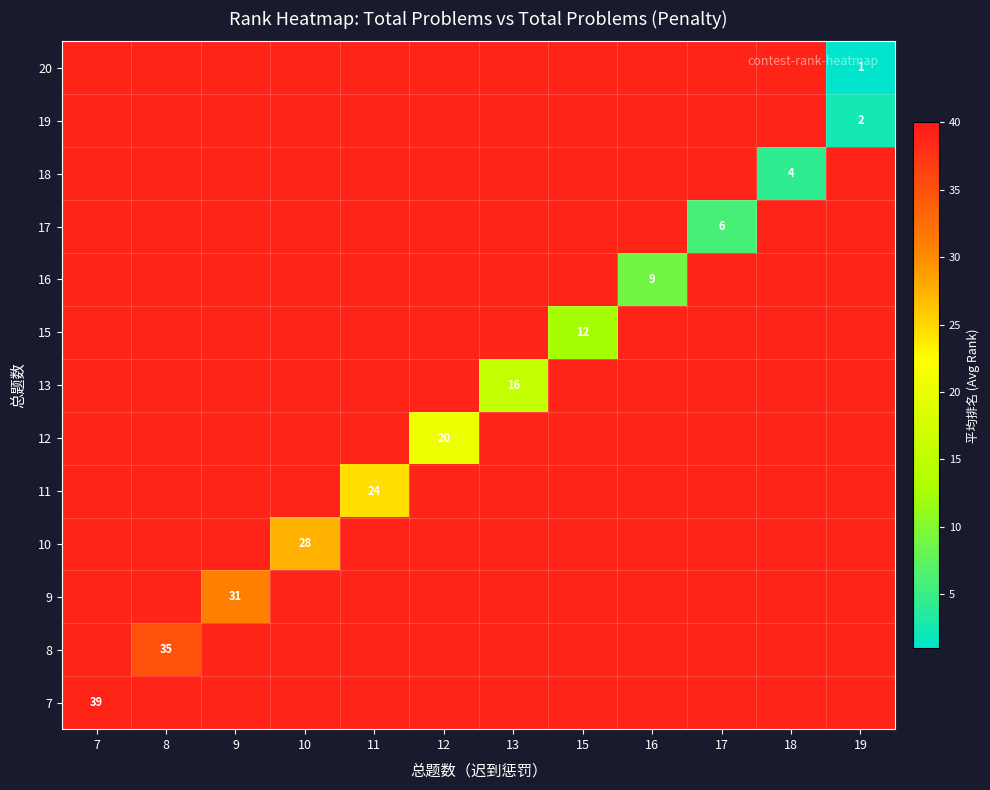

True or false: 9 has a value of 31 at 9.

True